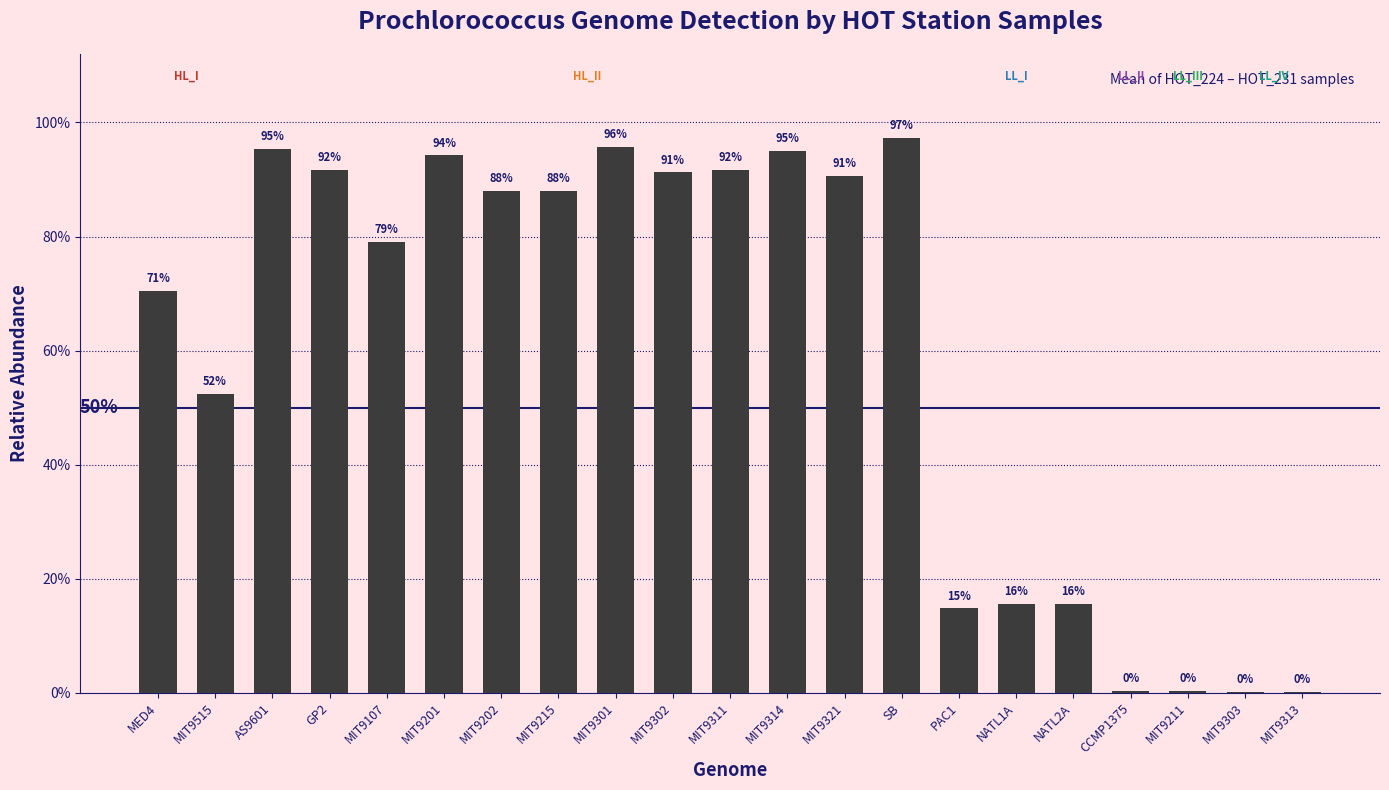

Which has a higher value, CCMP1375 or MIT9107?

MIT9107